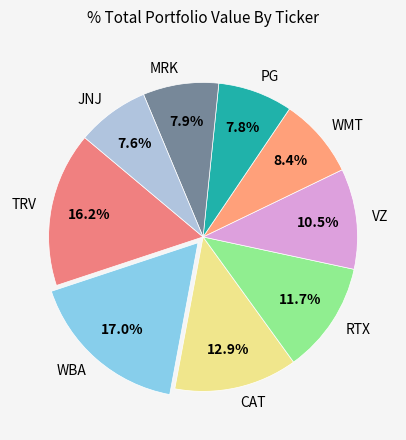

Between VZ and CAT, which is larger?

CAT